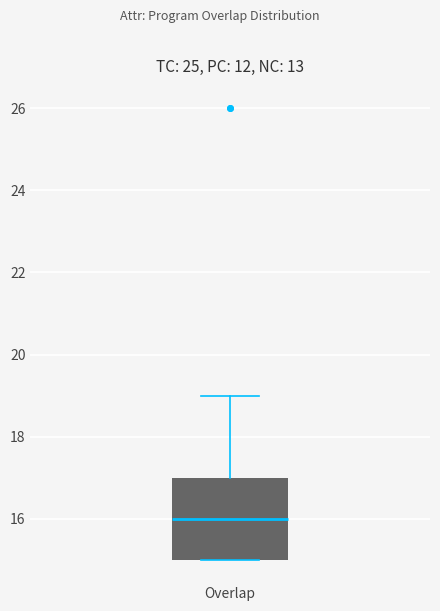

Read this box plot against the y-axis: the position of the median line, the range covered by the box, and the ends of both whiskers. The values are not printed on the chart, so give them approximately, as read against the axis.

median 16, box 15 to 17, whiskers 15 to 19